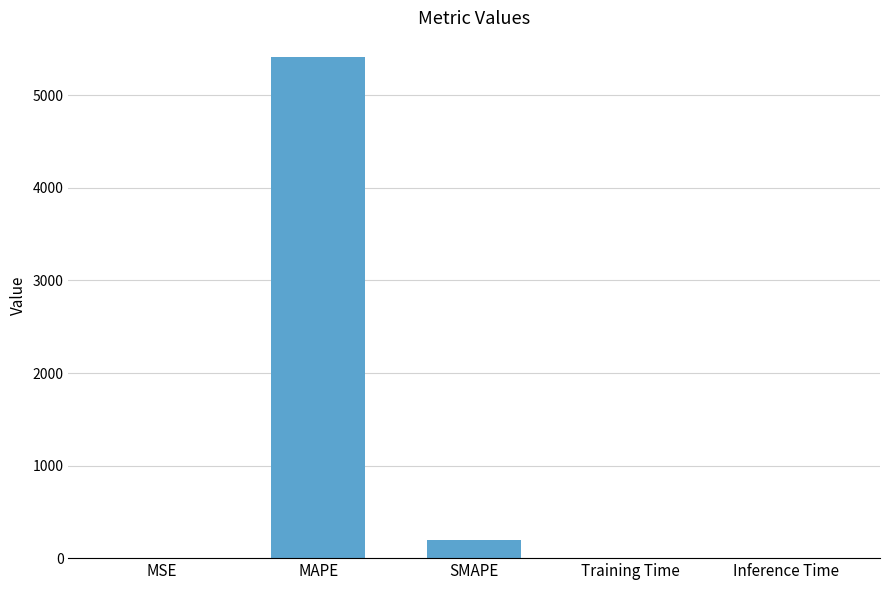

Read the value at MAPE.

5410.3